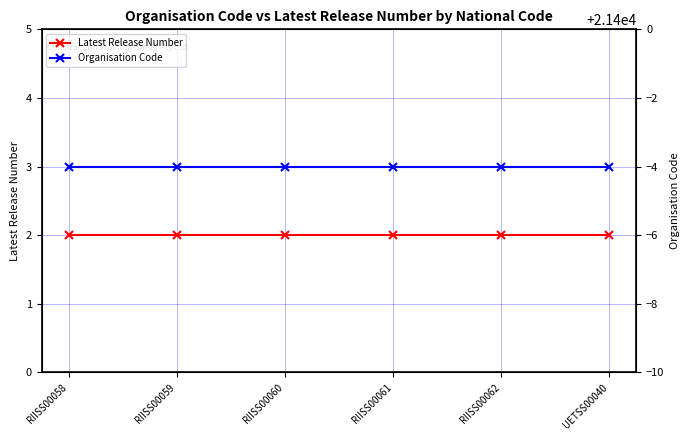

The Organisation Code series shows 7907 at RIISS00062. True or false?

False